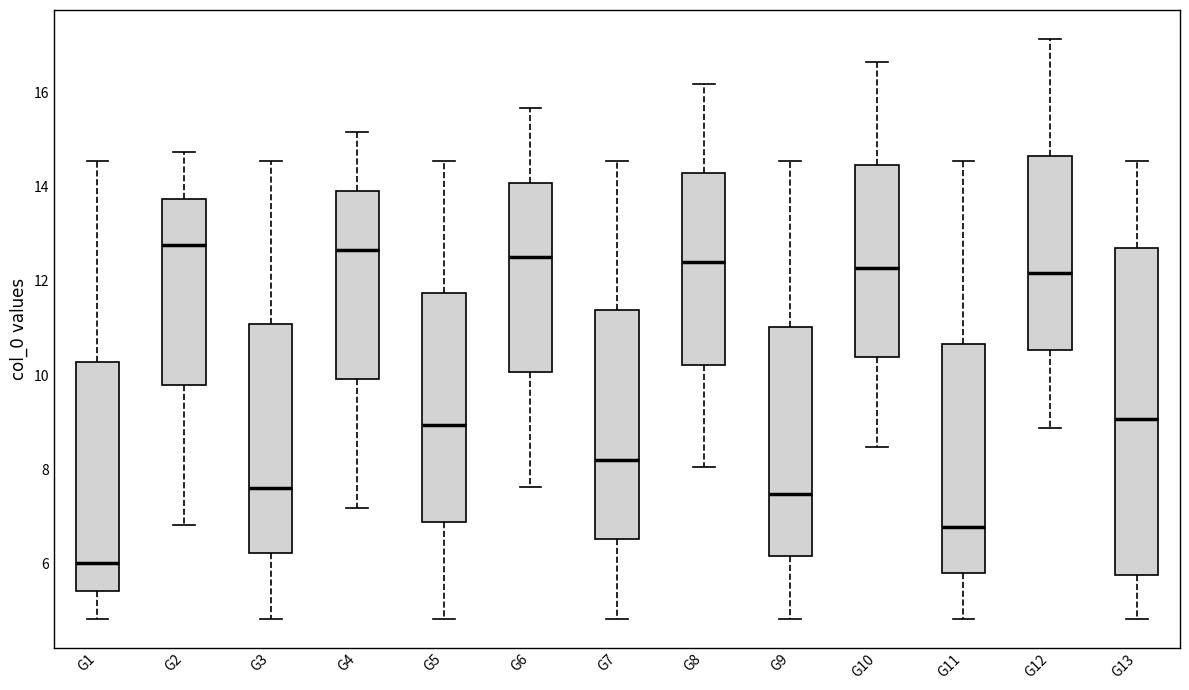

Comparing the boxes themselves (not the whiskers), which one is the tallest?

G13